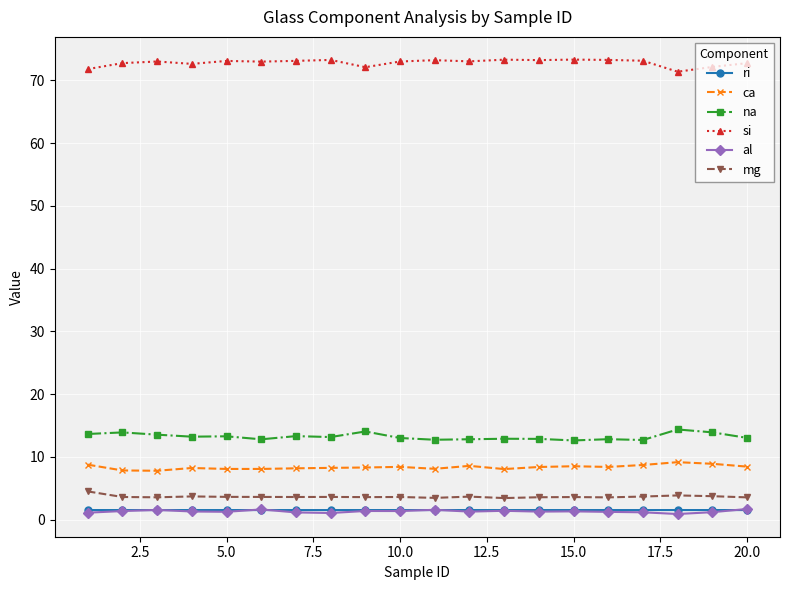

True or false: ca and ri cross at least once.

False